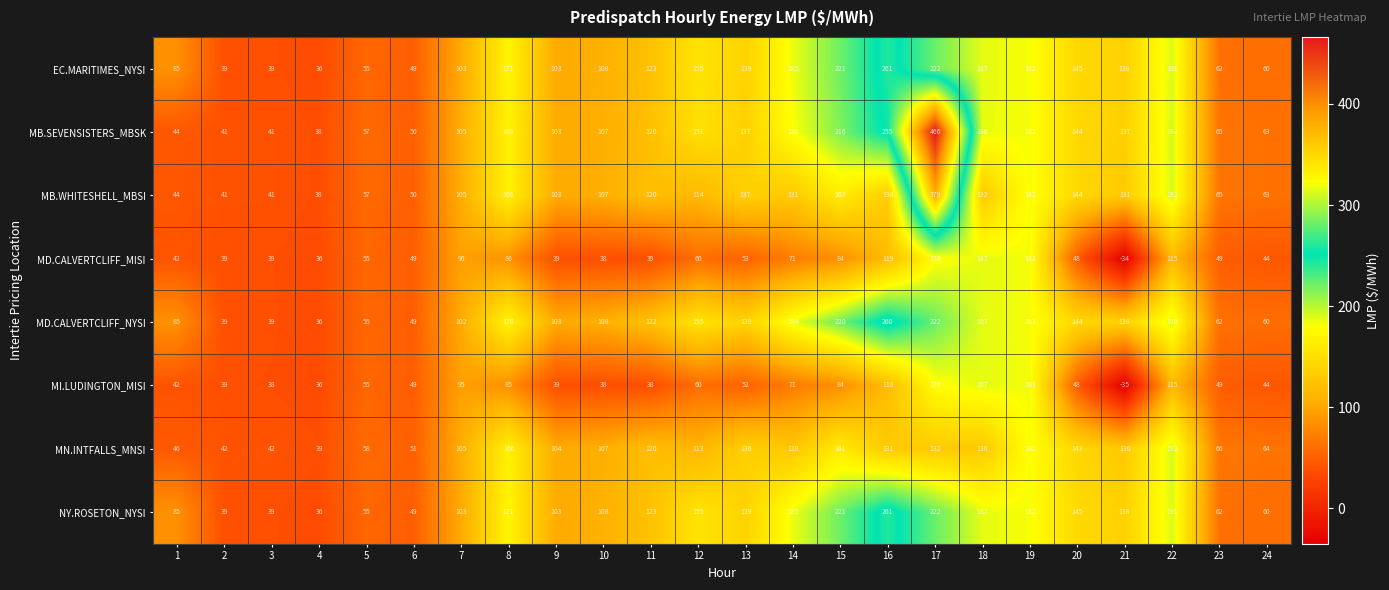

What is the spread (max minus min) of values at 17?

334